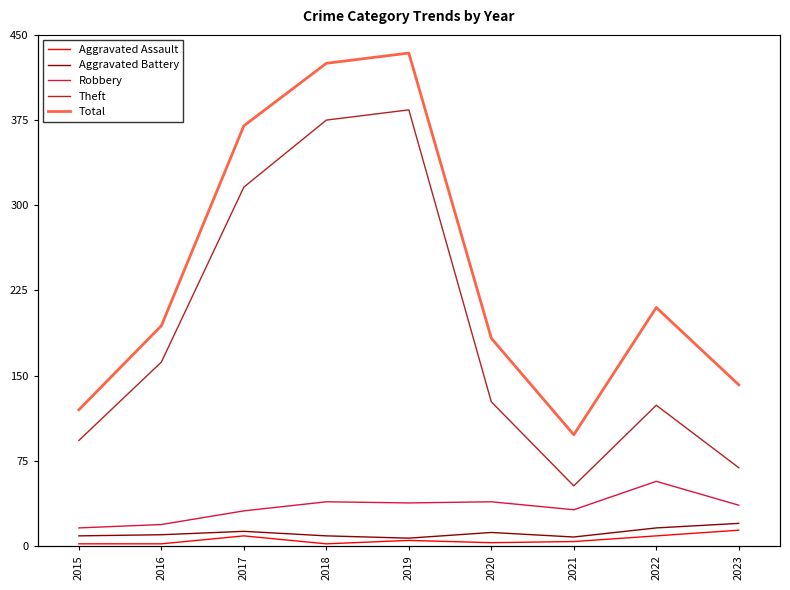

At which label is Robbery closest to 36?

2023